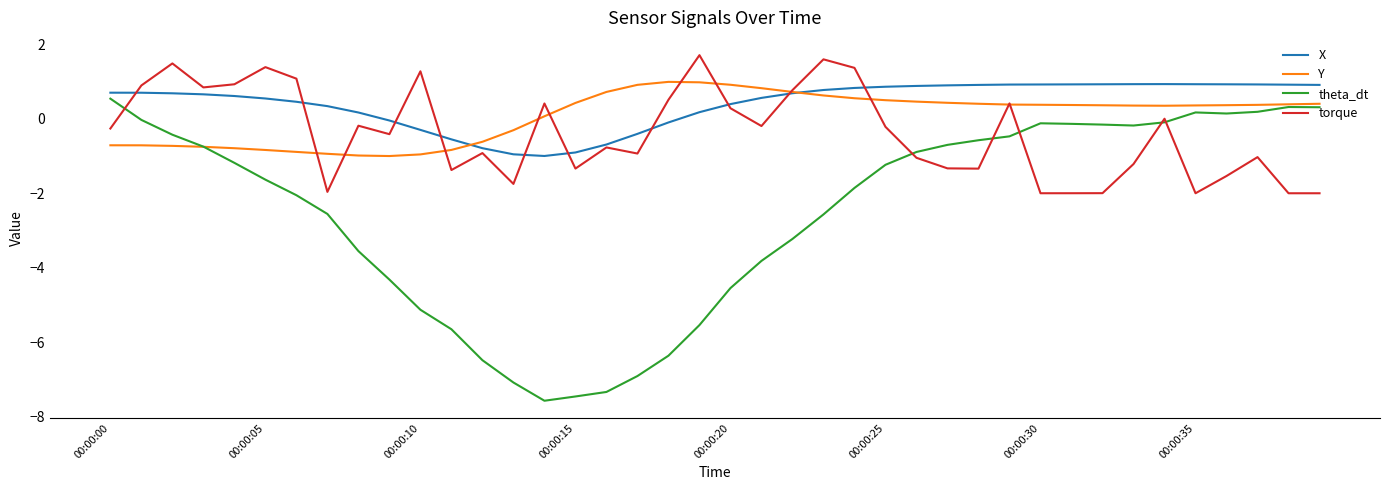

What is the highest value of the X series?

0.9